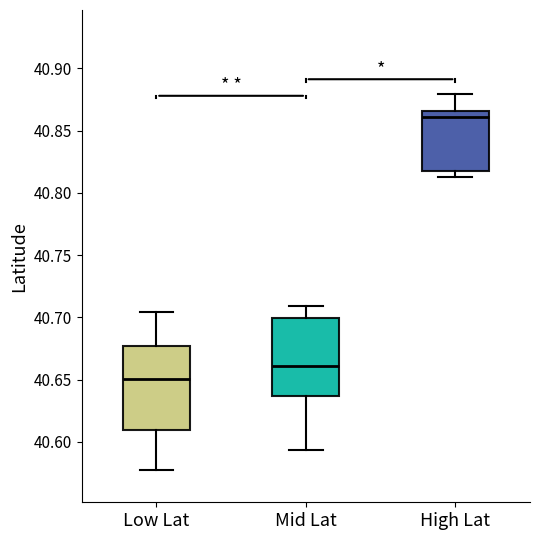

Reading left to right, read every box against the y-axis: the position of its median line, the range the box covers, and the ends of its whiskers. The values are not printed on the chart, so give them approximately, as read against the axis.

Low Lat: median 40.650, box 40.610 to 40.675, whiskers 40.575 to 40.705
Mid Lat: median 40.660, box 40.635 to 40.700, whiskers 40.595 to 40.710
High Lat: median 40.860, box 40.820 to 40.865, whiskers 40.815 to 40.880